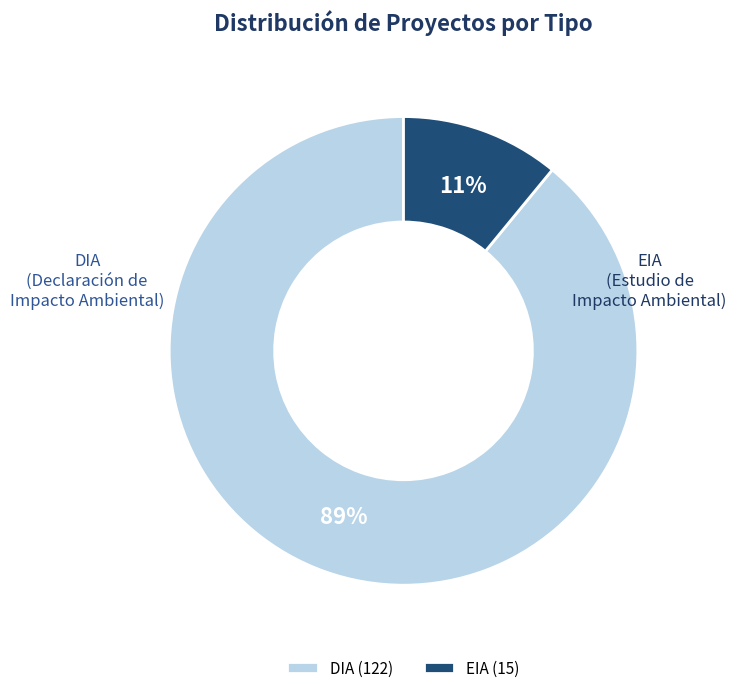

Combined, do DIA and EIA account for over 50%?

Yes